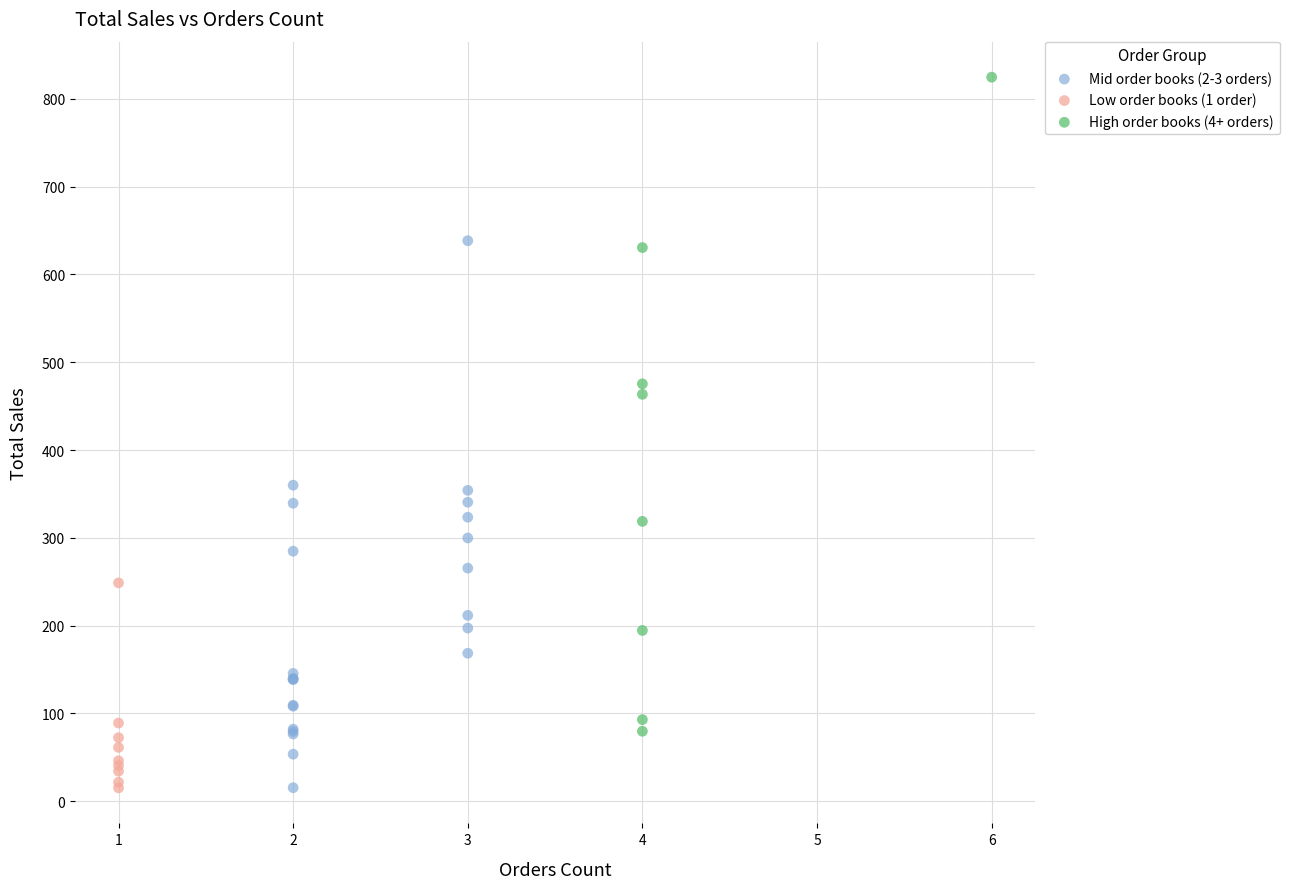

Which series reaches the maximum Y coordinate?

High order books (4+ orders)